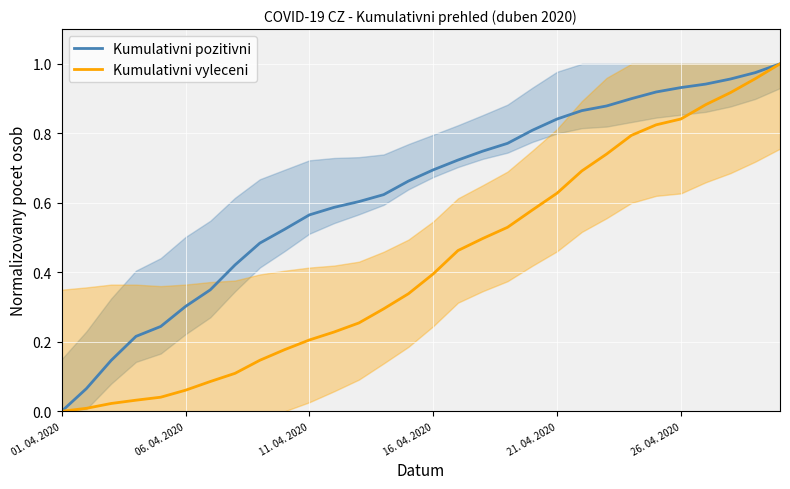

Rank the series at 22 from highest to lowest value.

Kumulativni pozitivni, Kumulativni vyleceni